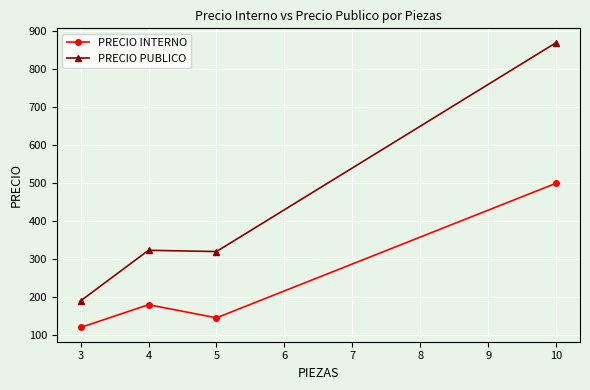

The value of PRECIO INTERNO at 5 is 253.3. True or false?

False